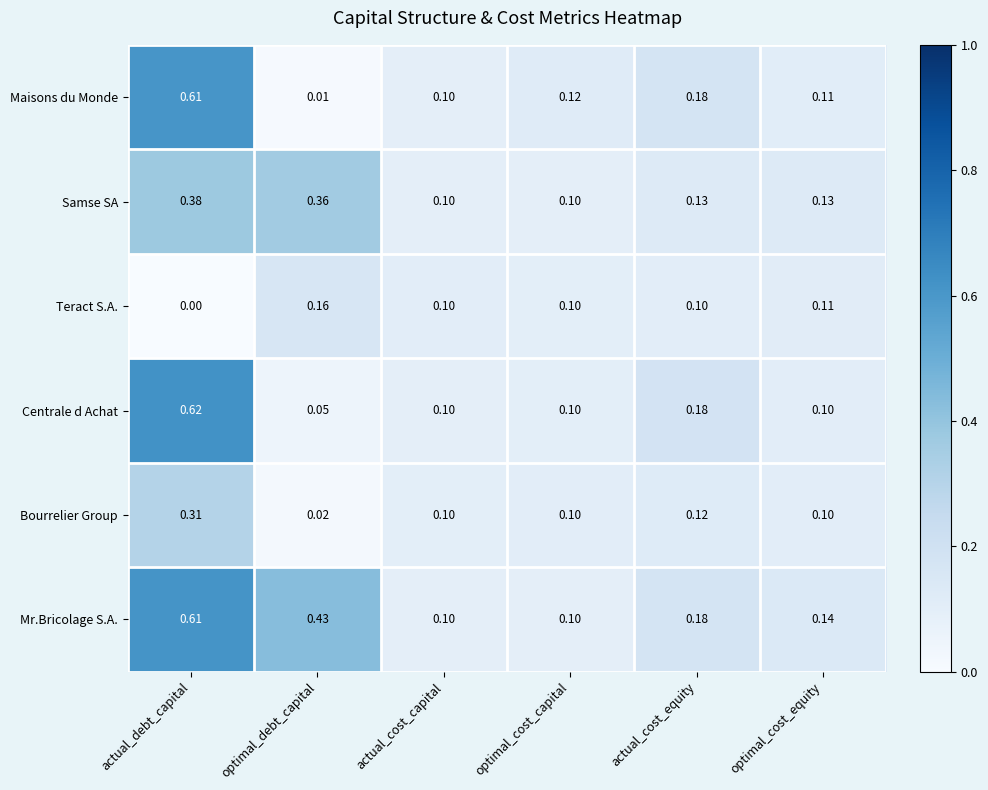

Which category has the lowest value in the Centrale d Achat series?

optimal_debt_capital